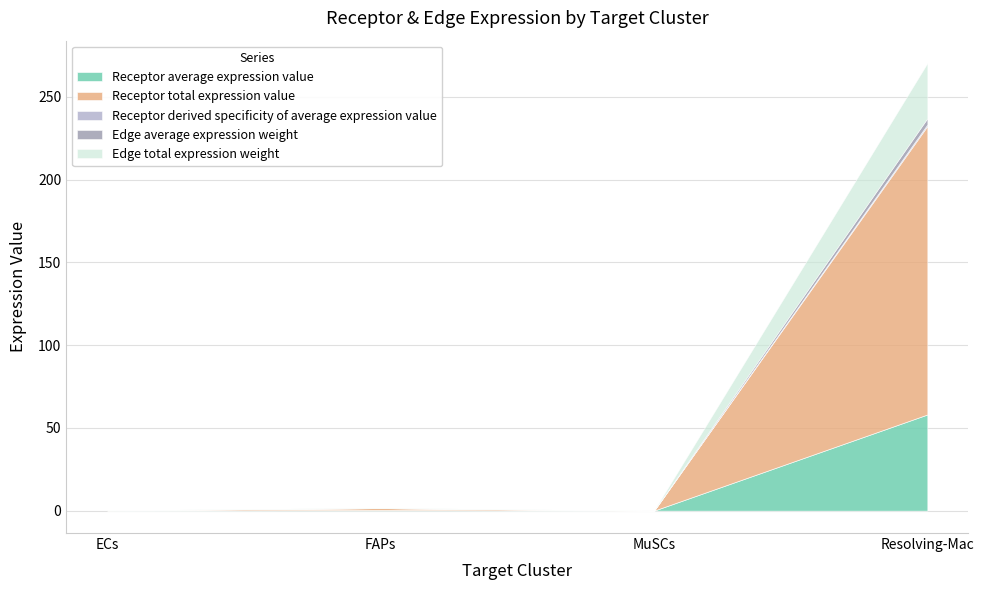

What is the label of the 3rd point from the right?

FAPs